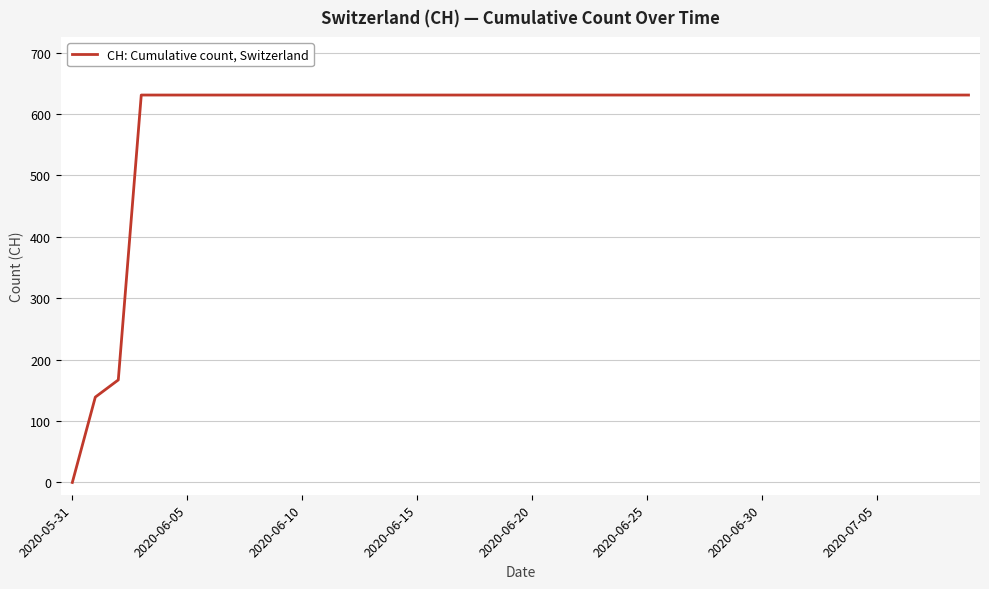

How many distinct data groups are displayed?

1